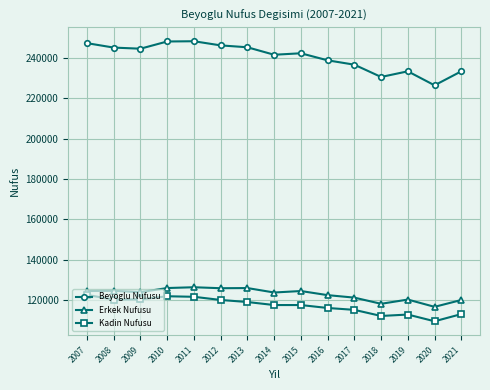

Rank the series at 2013 from lowest to highest value.

Kadin Nufusu, Erkek Nufusu, Beyoglu Nufusu